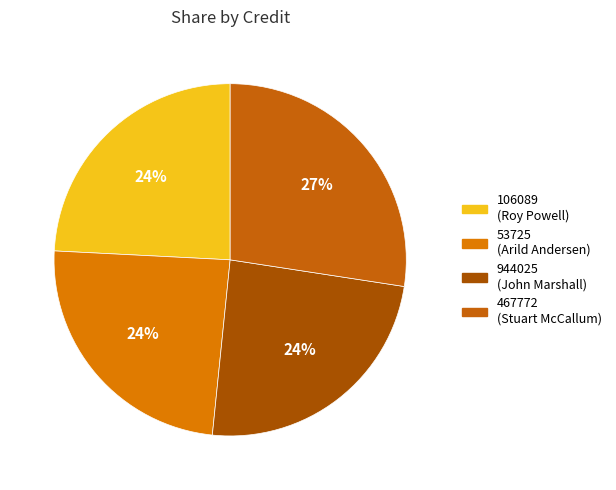

Approximately how many times larger is the value at 944025 (John Marshall) compared to 467772 (Stuart McCallum)?

0.9